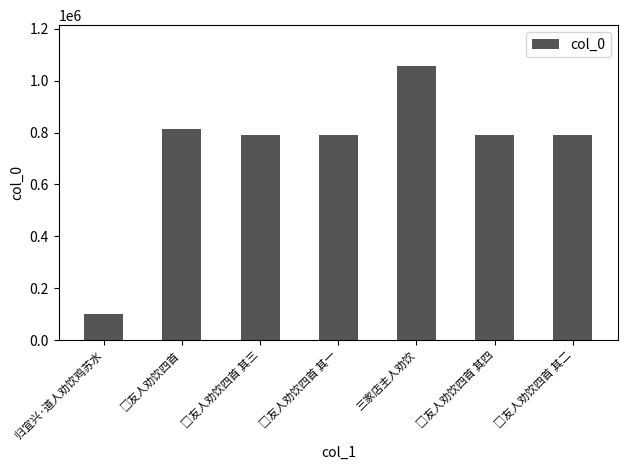

Which label corresponds to the largest value in the chart?

三家店主人劝饮